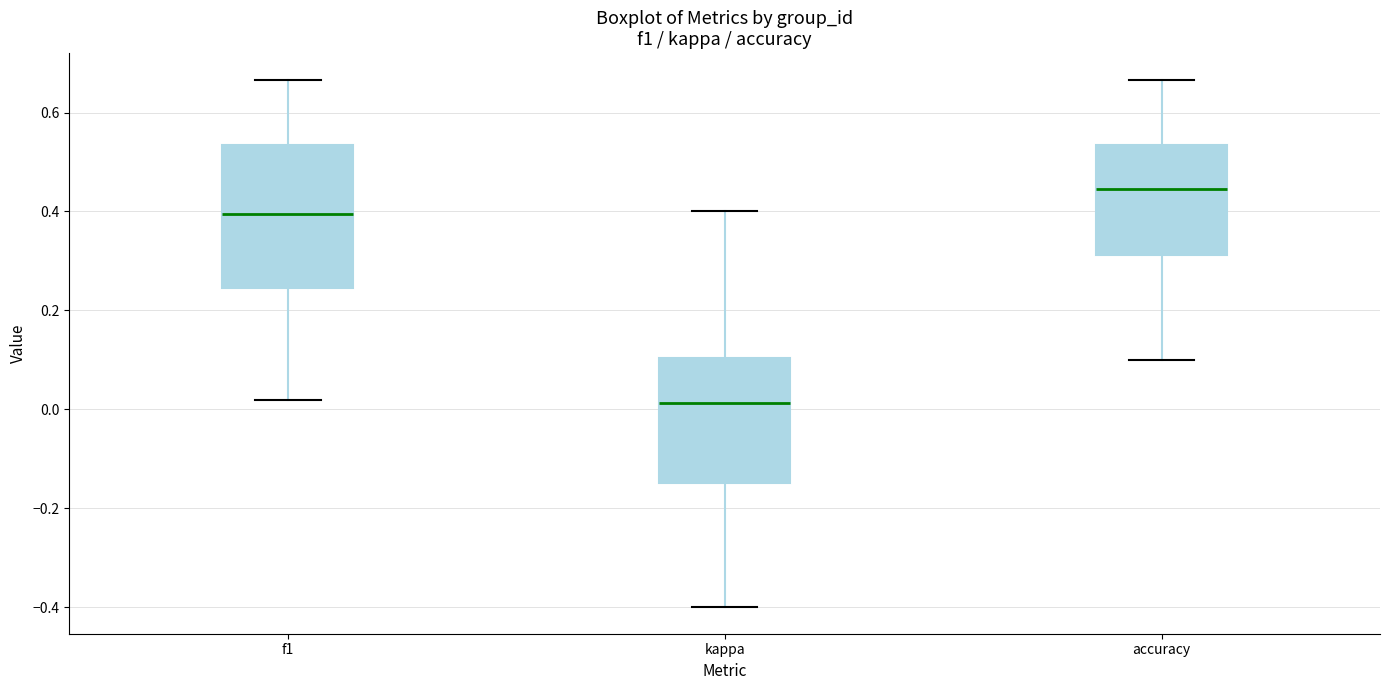

Comparing the boxes themselves (not the whiskers), which one is the tallest?

f1